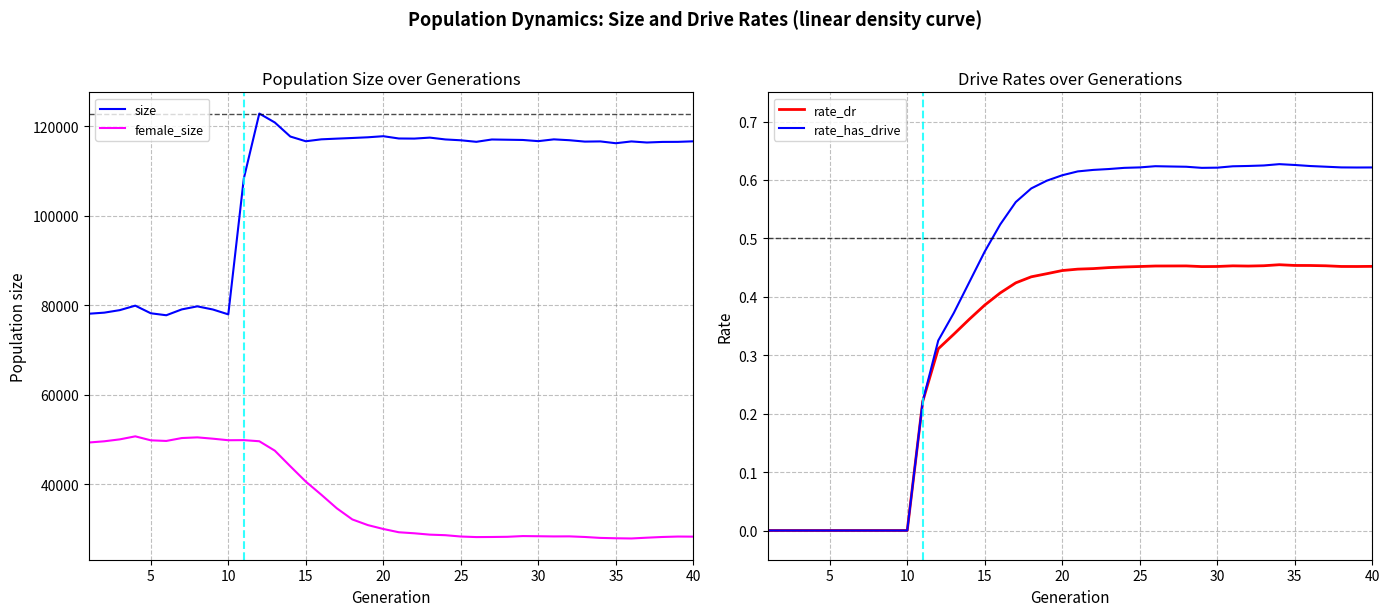

What is the maximum value for female_size?

50685